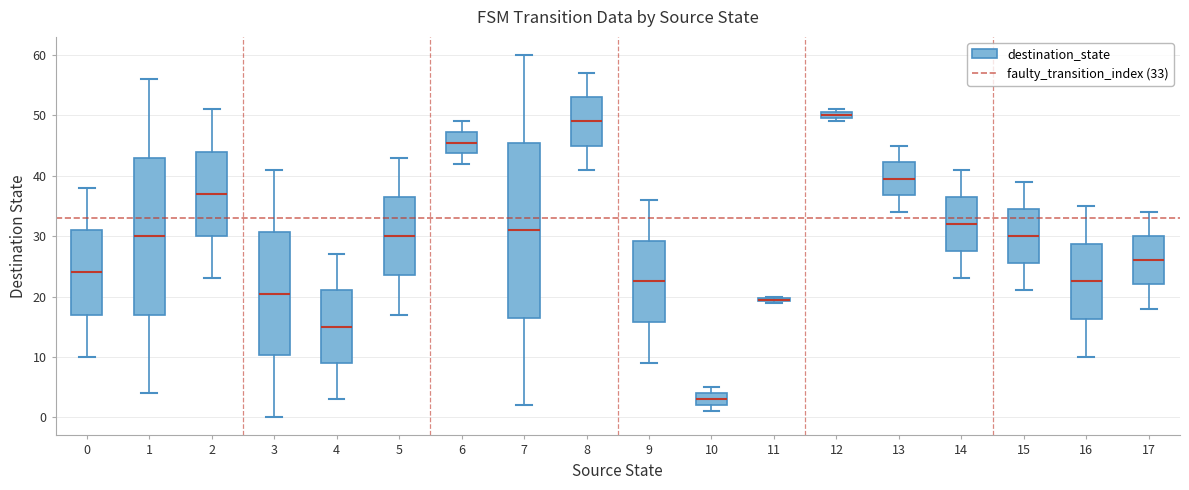

Where is the upper edge of the box at x = 1 on the y-axis? The values are not printed on the chart, so give them approximately, as read against the axis.

43